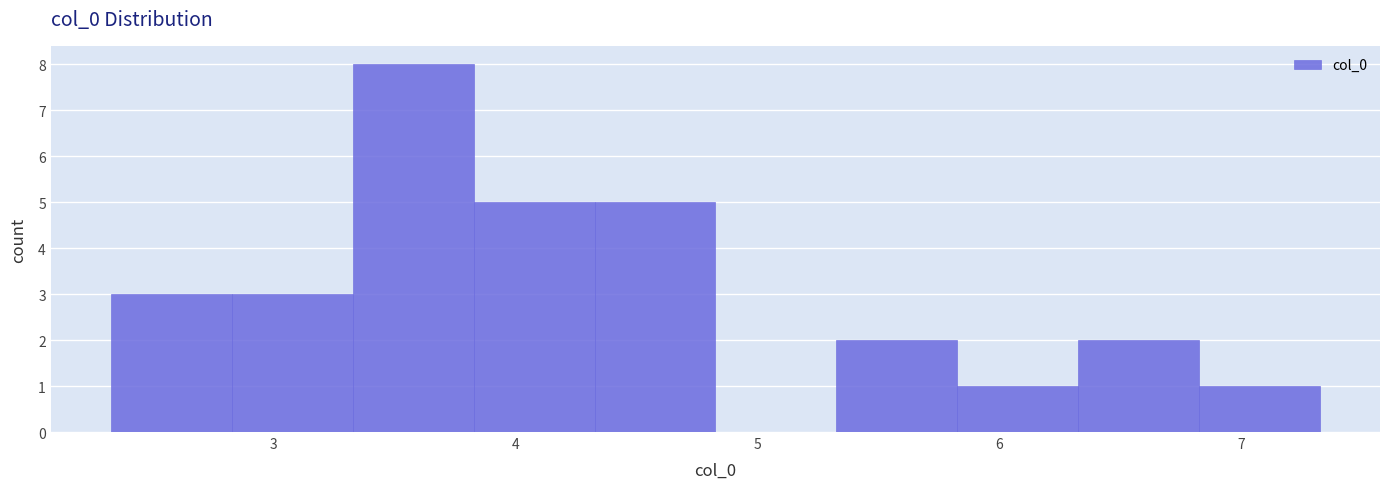

Reading left to right, transcribe this chart: for each bar, give the range it covers on the x-axis and its height. Neither the bar edges nor the heights are printed on the chart, so give them approximately, as read against the axes.

2.3 to 2.8: 3
2.8 to 3.3: 3
3.3 to 3.8: 8
3.8 to 4.3: 5
4.3 to 4.8: 5
4.8 to 5.3: 0
5.3 to 5.8: 2
5.8 to 6.3: 1
6.3 to 6.8: 2
6.8 to 7.3: 1